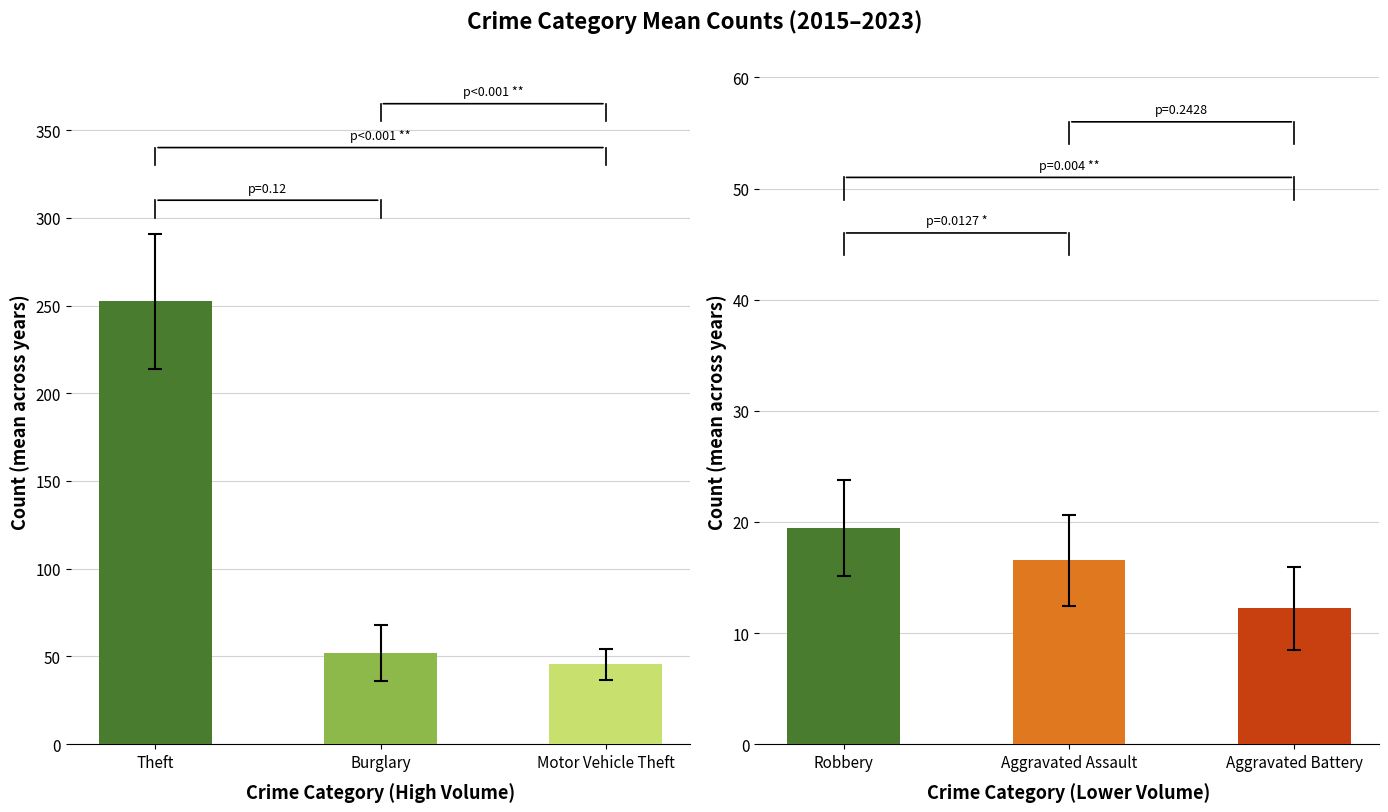

Is it true that Aggravated Battery equals 4 at 2019?

False